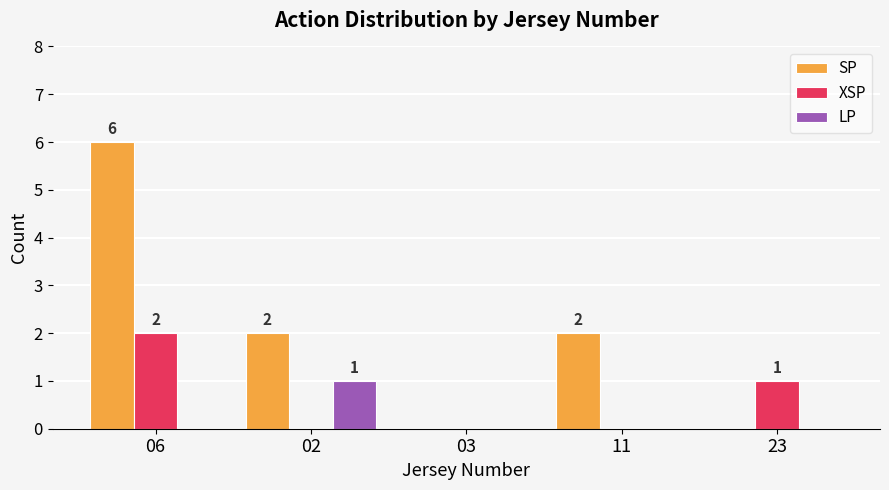

How many data points does each series have?

5